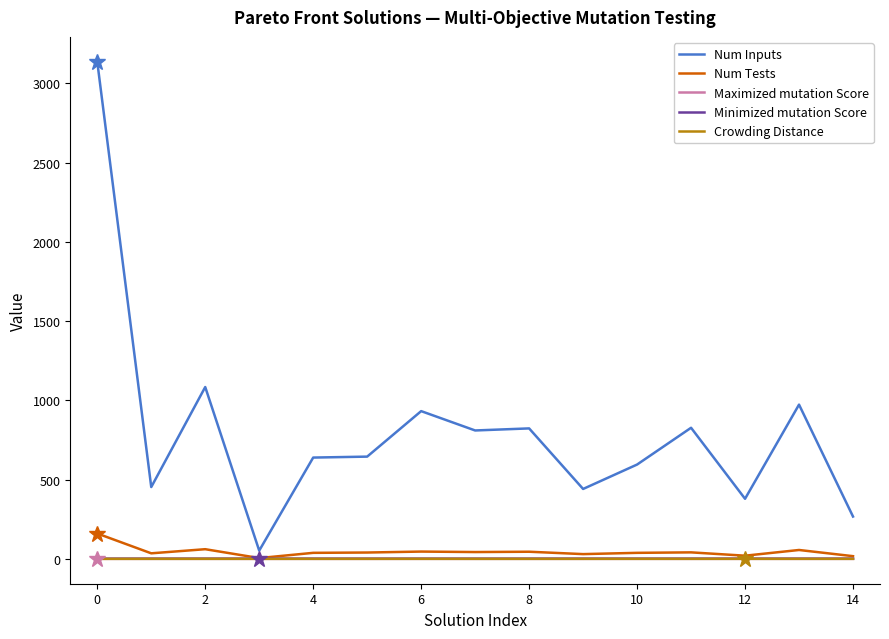

Which series has the widest spread of values?

Num Inputs